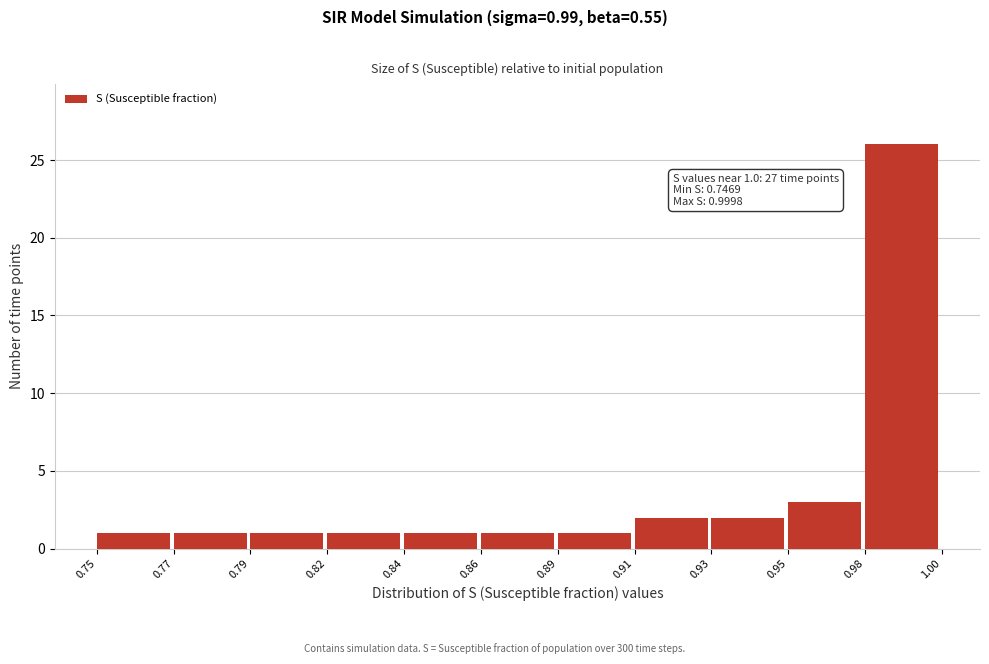

Reading left to right, list all the values displayed in this chart.

0.75=1	0.77=1	0.79=1	0.82=1	0.84=1	0.86=1	0.89=1	0.91=2	0.93=2	0.95=3	0.98=26